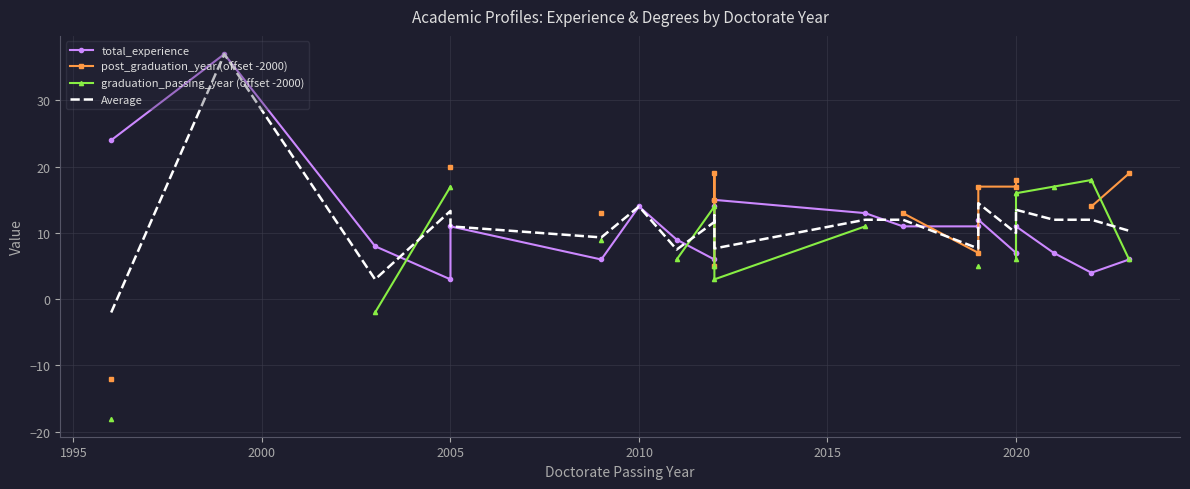

Which series ends up on top after the final intersection of post_graduation_year (offset -2000) and graduation_passing_year (offset -2000)?

post_graduation_year (offset -2000)